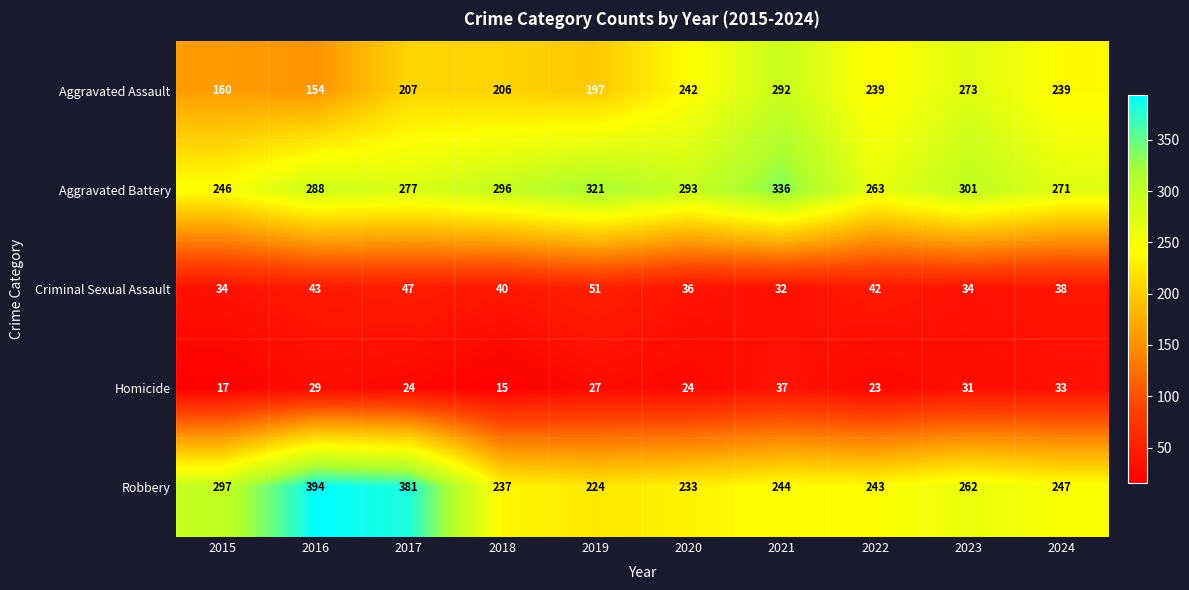

Rank the series at 2024 from highest to lowest value.

Aggravated Battery, Robbery, Aggravated Assault, Criminal Sexual Assault, Homicide